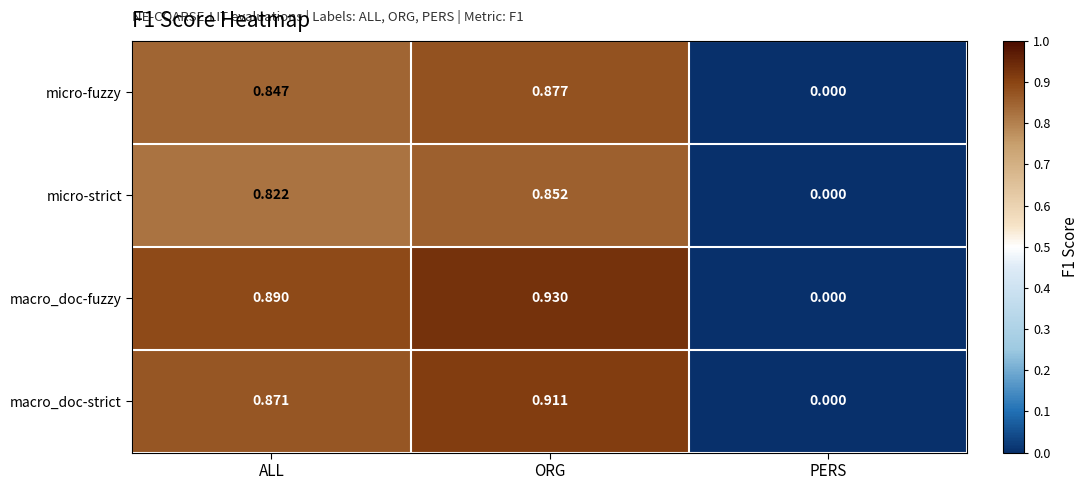

Is the value of micro-strict at ALL greater than the value of macro_doc-strict at ORG?

No